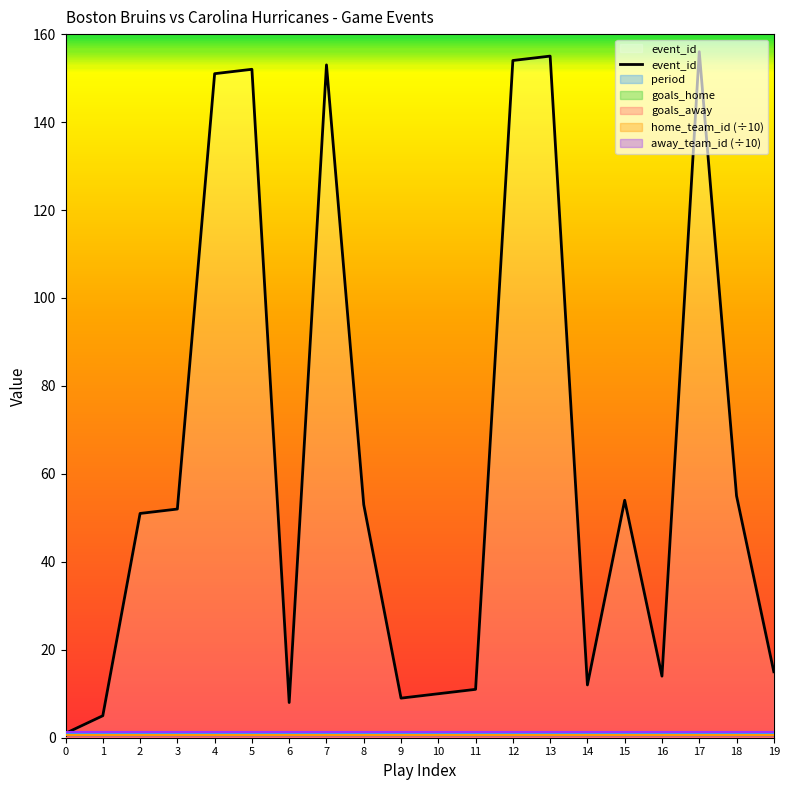

Read the value at 19, to the nearest 5.

15